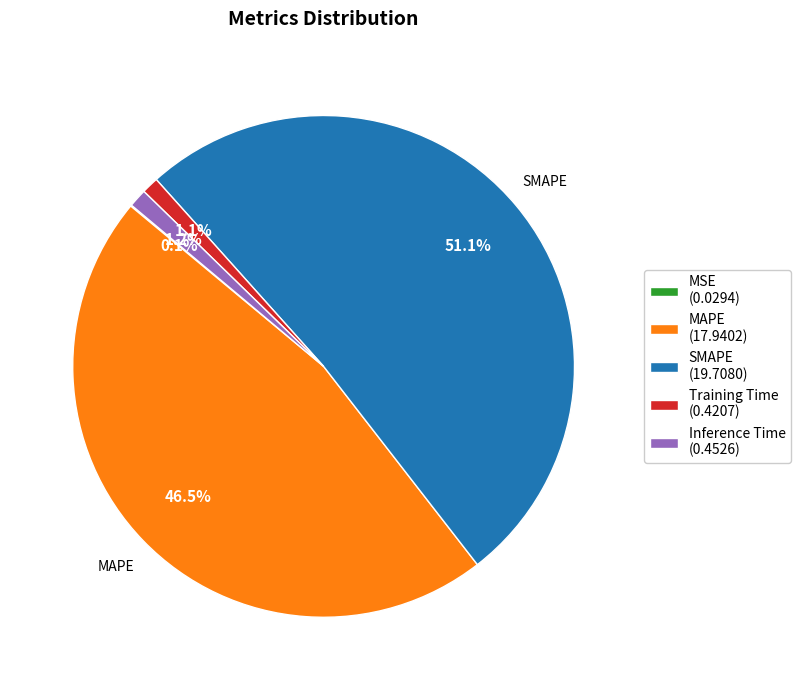

What percentage do SMAPE (19.7080) and Training Time (0.4207) together represent?

52.2%